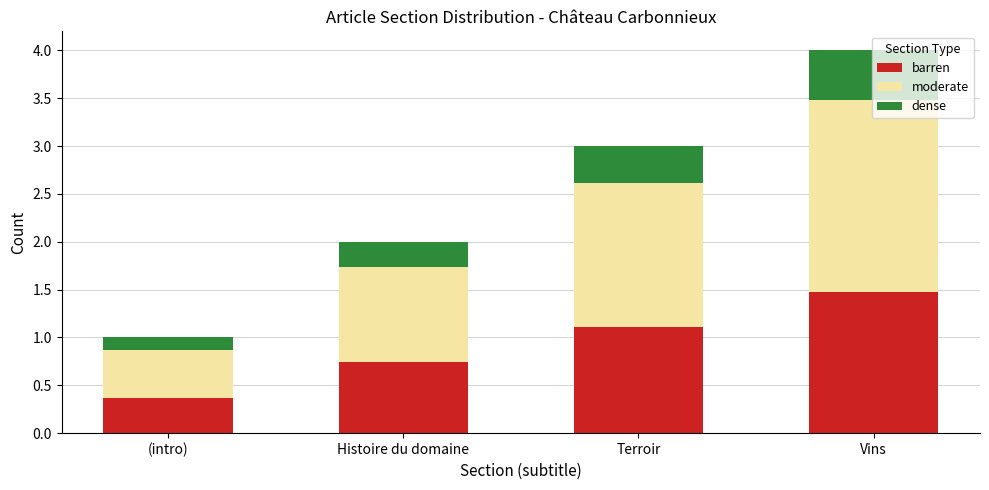

At which category is the sum across all series the highest?

Vins